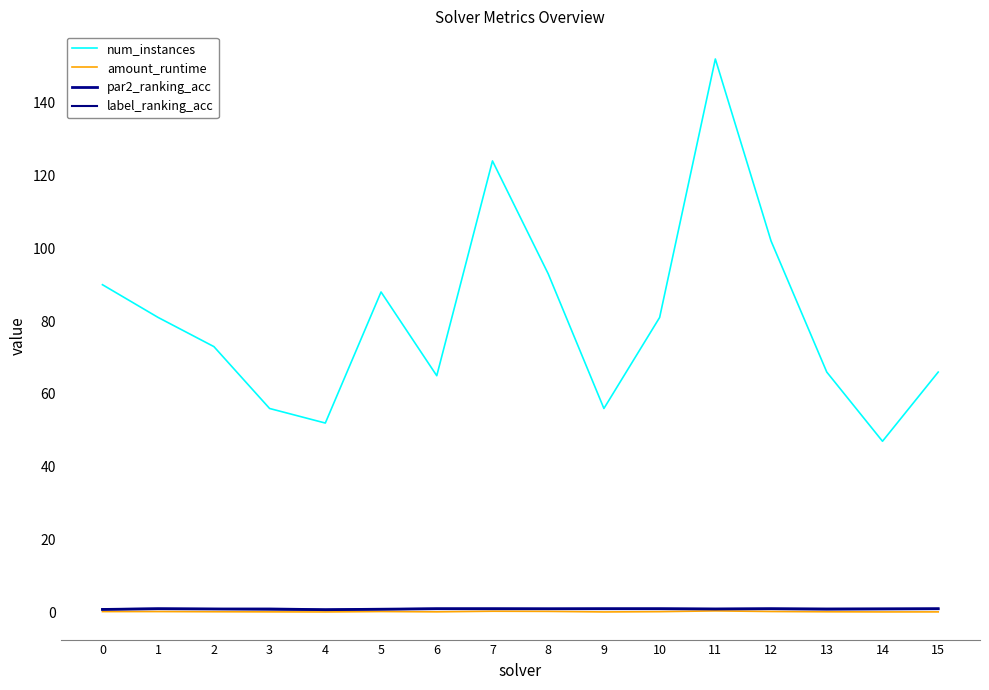

What is the difference between the maximum and second lowest values in the num_instances series?

100.0